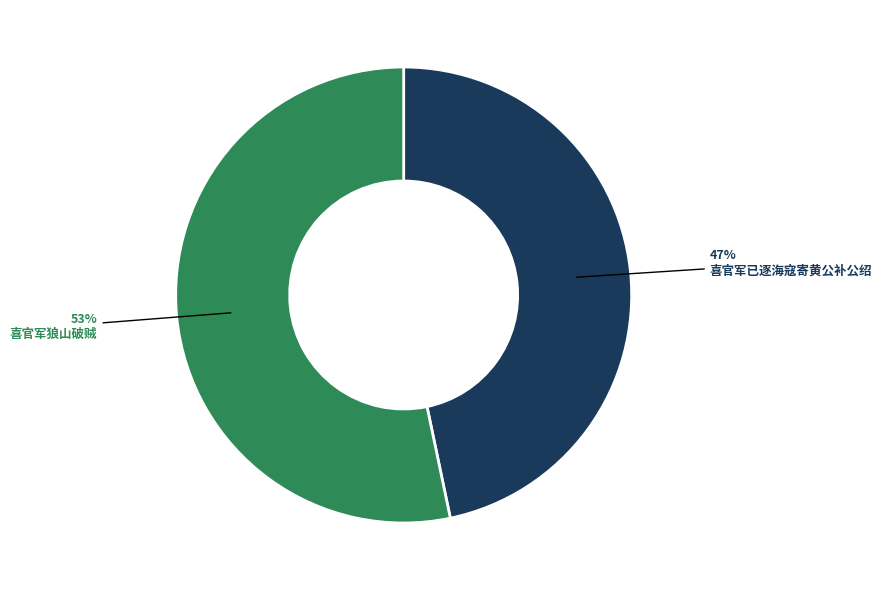

Approximately how many times larger is the value at 喜官军已逐海寇寄黄公补公绍 compared to 喜官军狼山破贼?

0.9